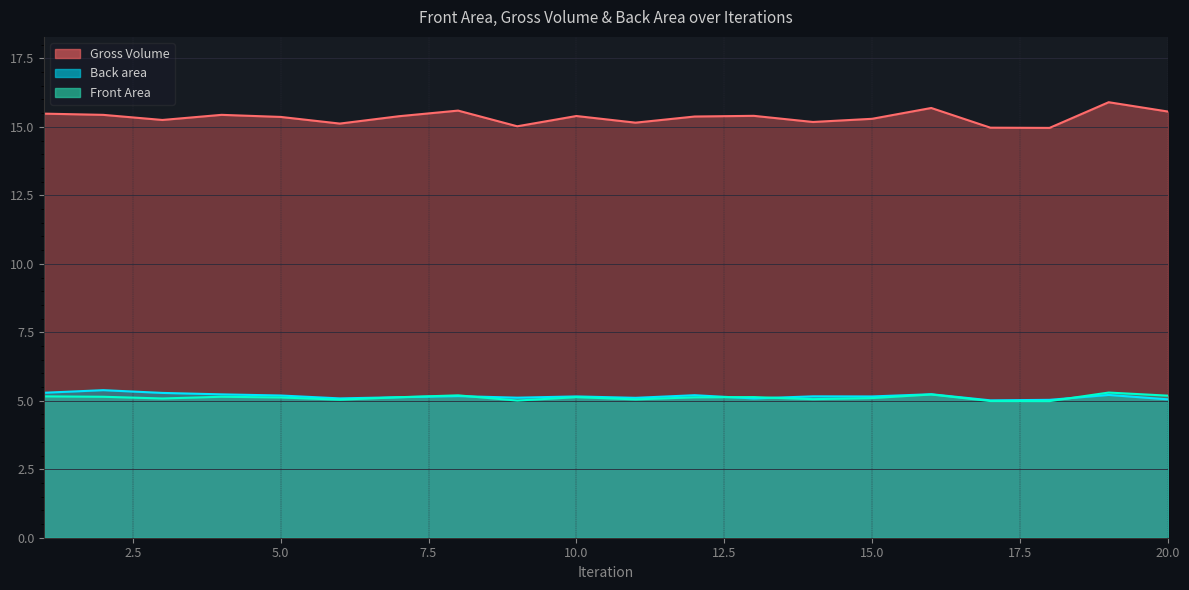

Reading right to left, list all the values displayed in this chart.

Front Area: 15.6	15.9	15.0	15.0	15.7	15.3	15.2	15.4	15.4	15.2	15.4	15.0	15.6	15.4	15.1	15.4	15.4	15.3	15.4	15.5
Gross Volume: 5.2	5.3	5.0	5.0	5.2	5.1	5.1	5.1	5.1	5.1	5.1	5.0	5.2	5.1	5.0	5.1	5.1	5.1	5.1	5.2
Back area: 5.1	5.2	5.0	5.0	5.2	5.2	5.2	5.1	5.2	5.1	5.2	5.1	5.2	5.1	5.1	5.2	5.2	5.3	5.4	5.3